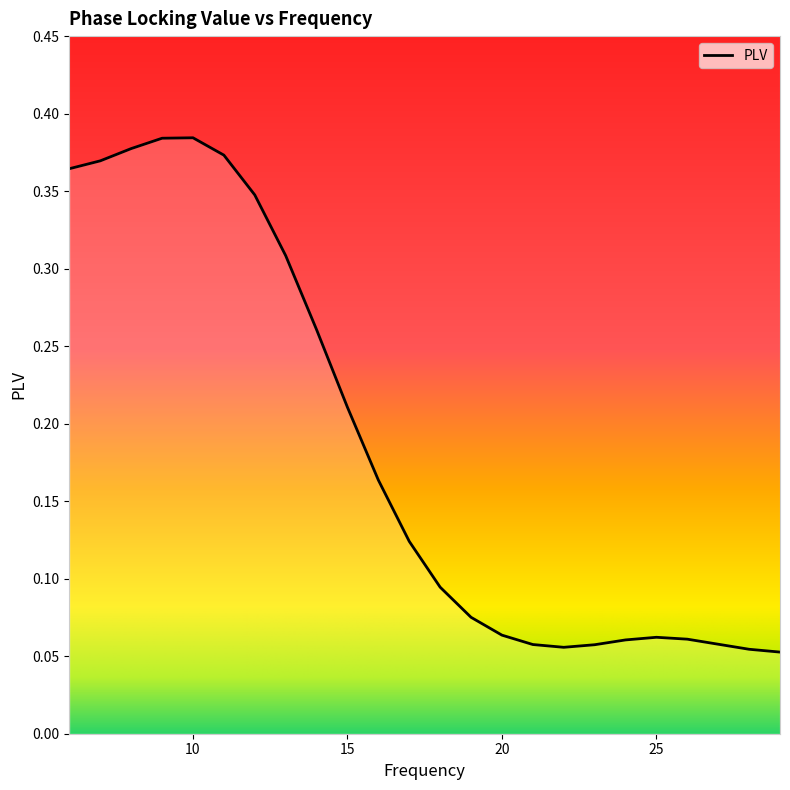

What is the smallest value displayed?

0.1